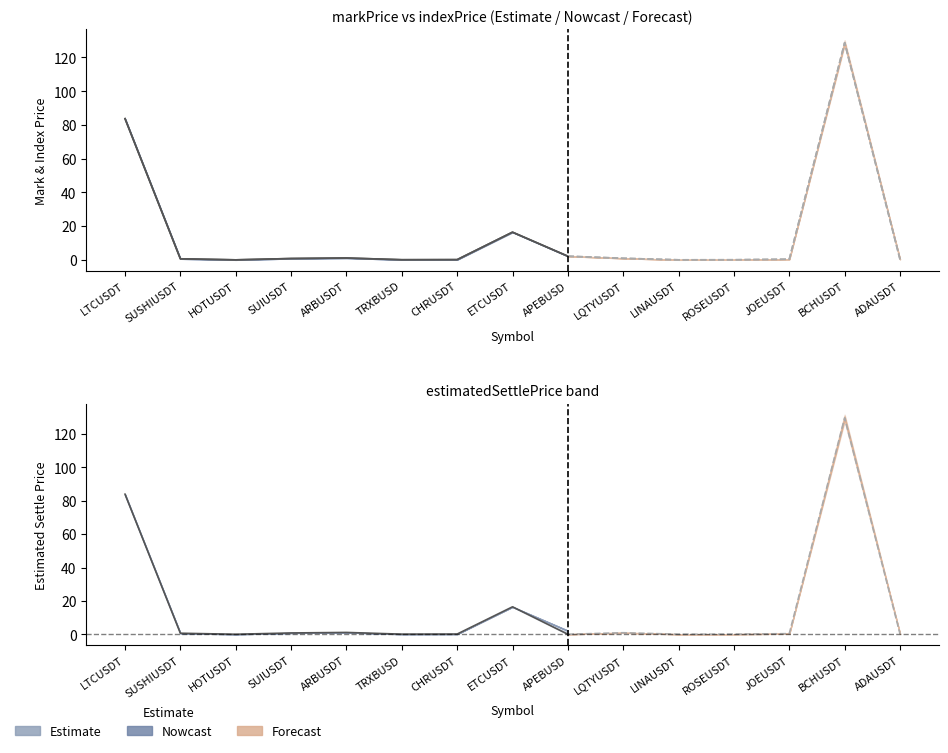

At which category is the sum across all series the highest?

BCHUSDT